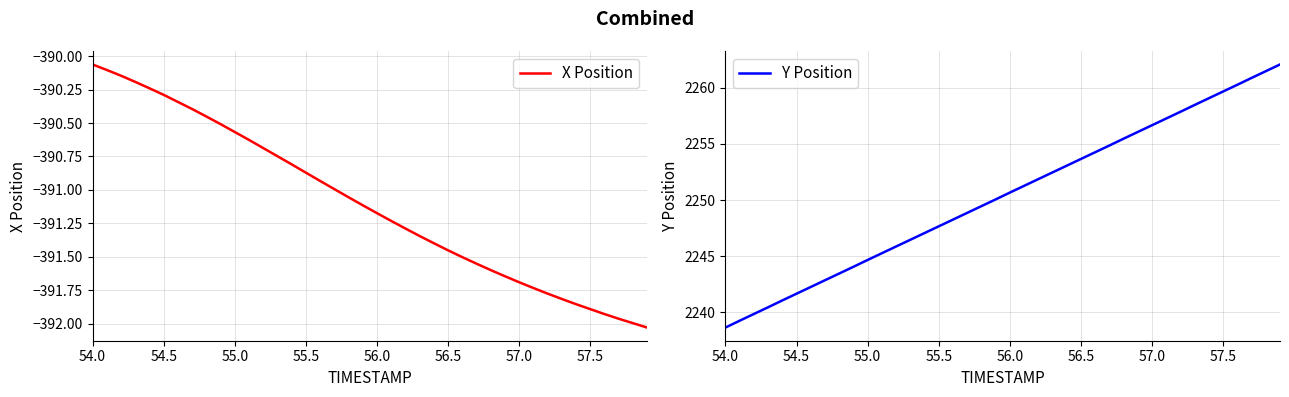

Is the value of Y Position at 32 greater than the value of X Position at 10?

Yes